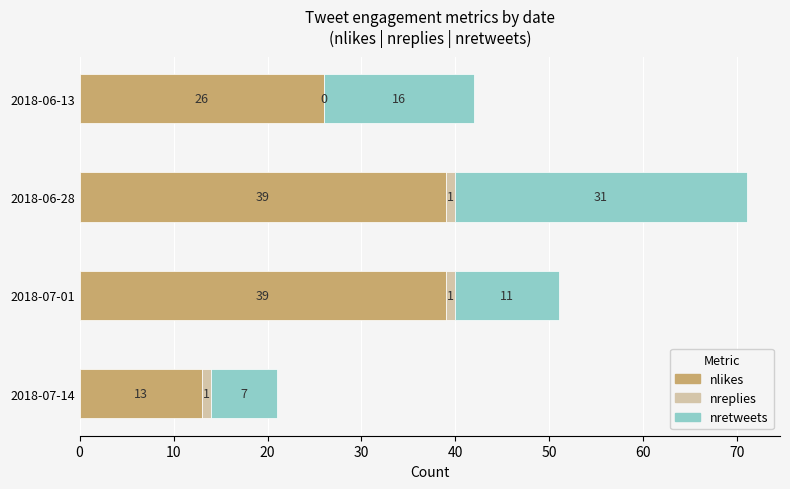

What is the highest value of the nlikes series?

39